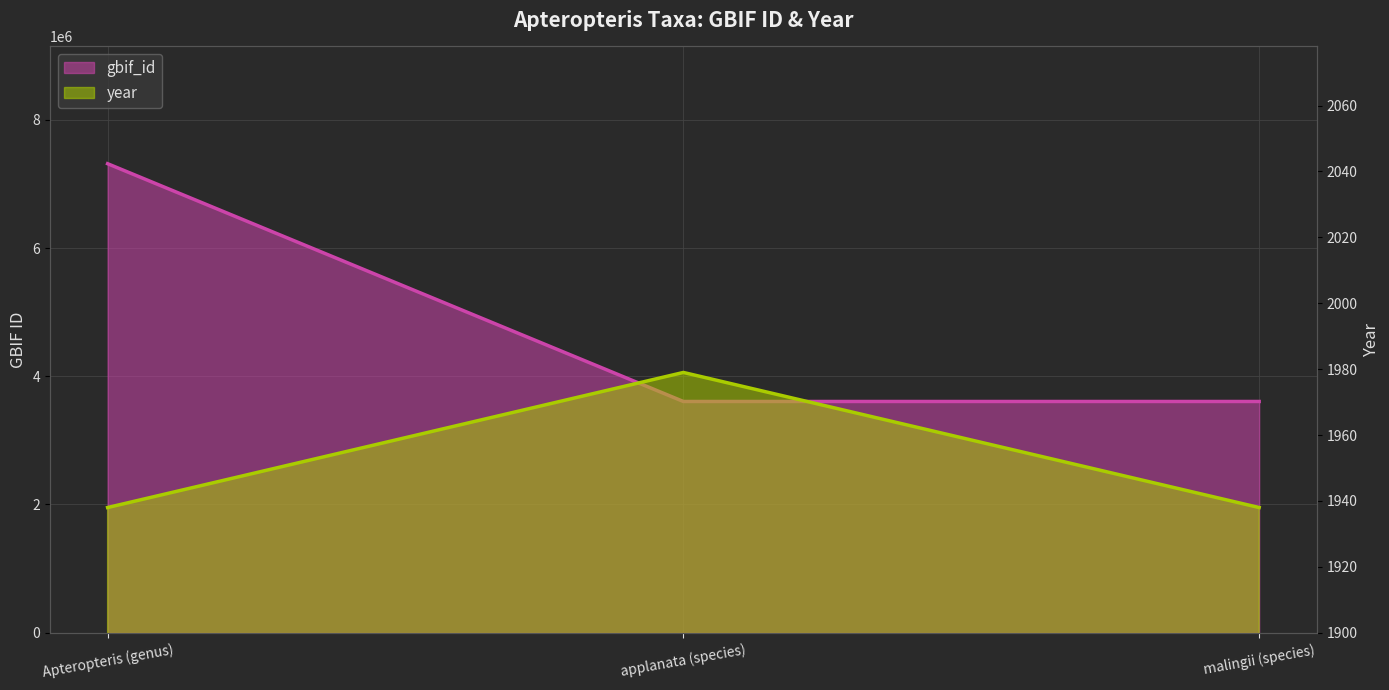

List the series in order of their overall mean, highest first.

gbif_id, year